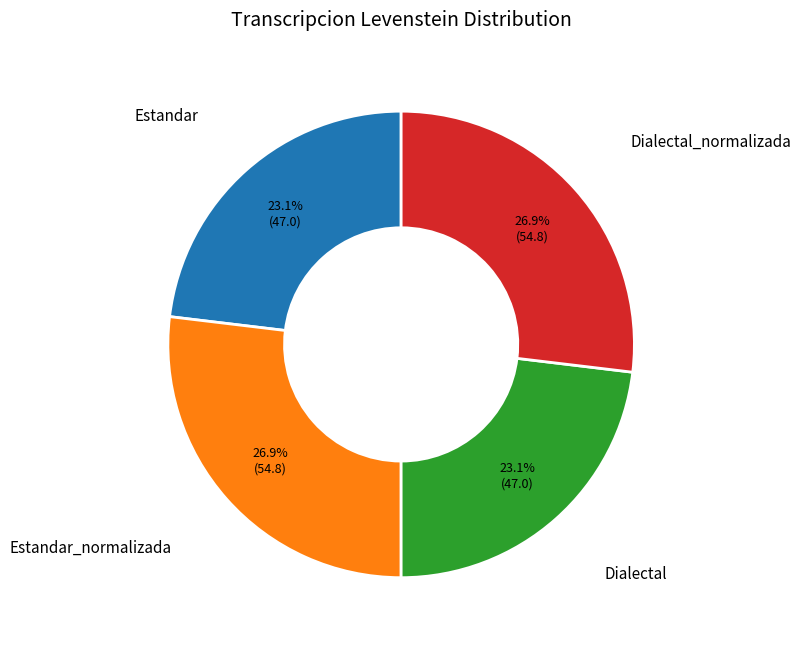

Is there a majority slice in this chart?

No